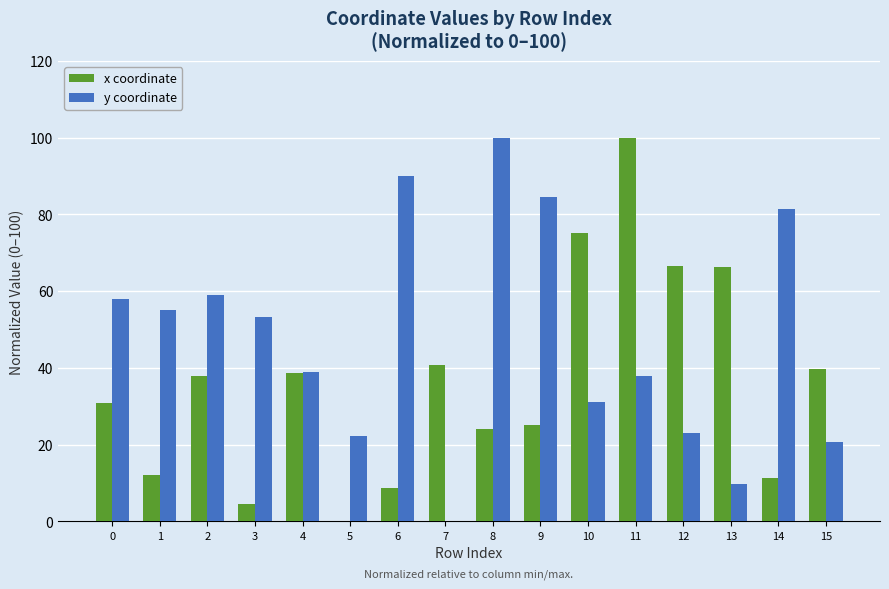

What is the sum of all x coordinate values?

581.3